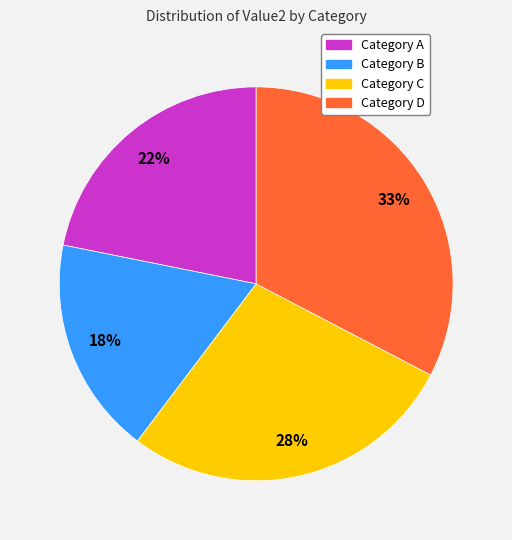

Is there a majority slice in this chart?

No